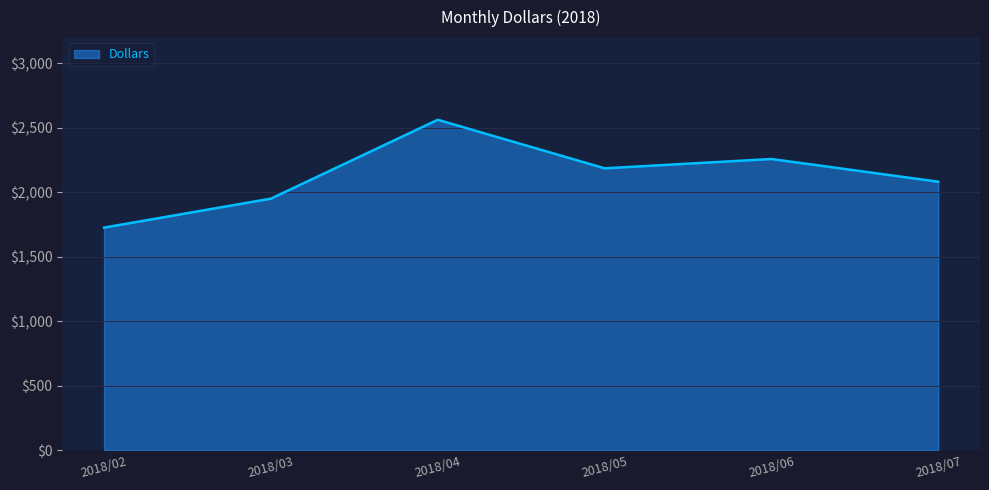

List the labels in order of value, largest first.

2018/04, 2018/06, 2018/05, 2018/07, 2018/03, 2018/02